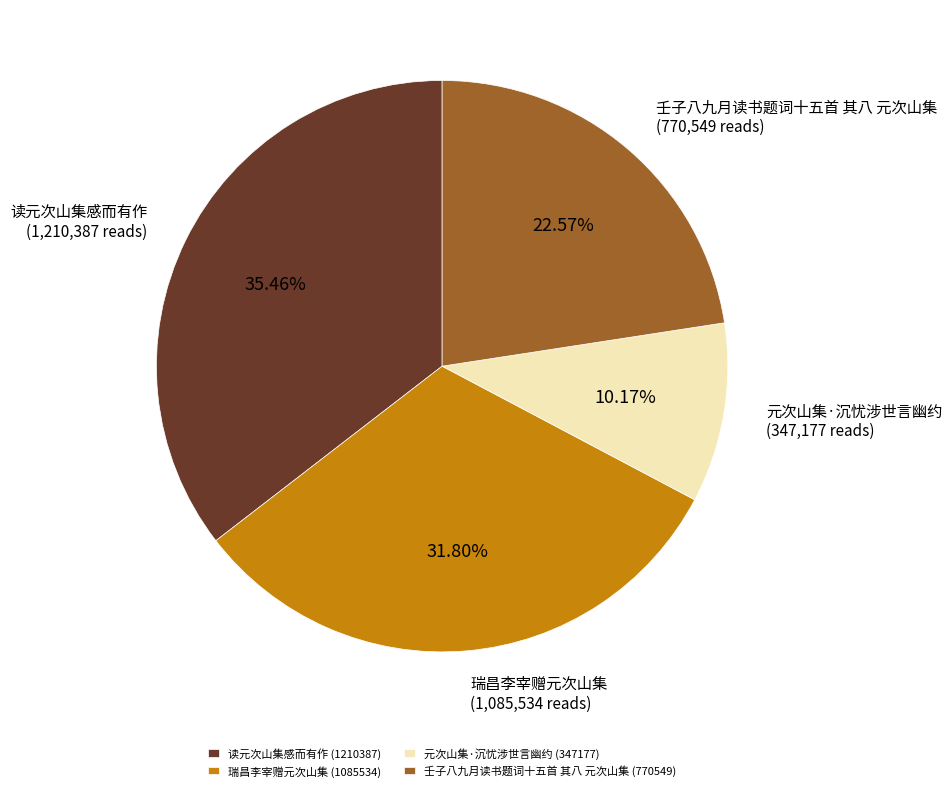

Is 瑞昌李宰赠元次山集 the majority of the pie?

No